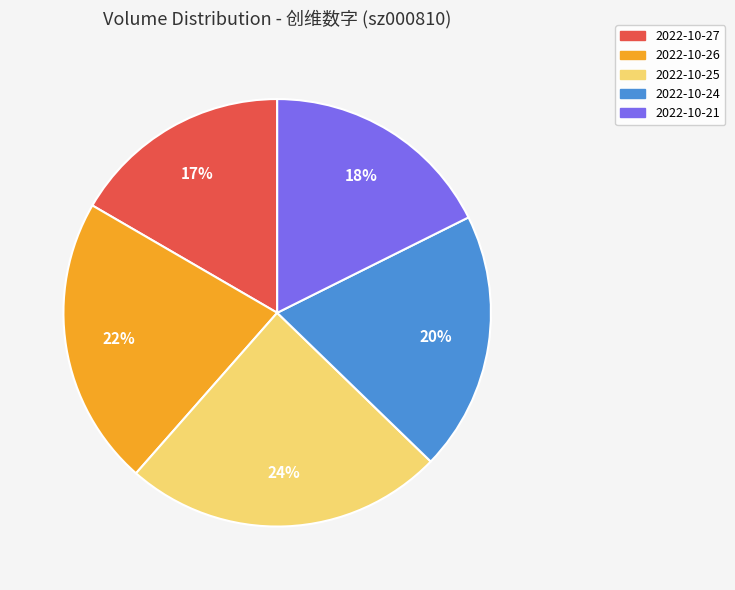

Does any single category account for the majority?

No